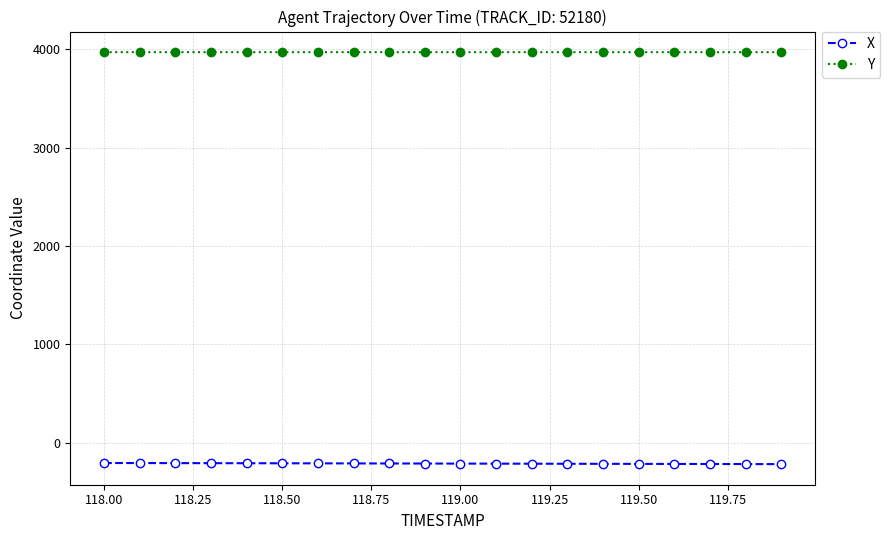

True or false: X and Y cross at least once.

False